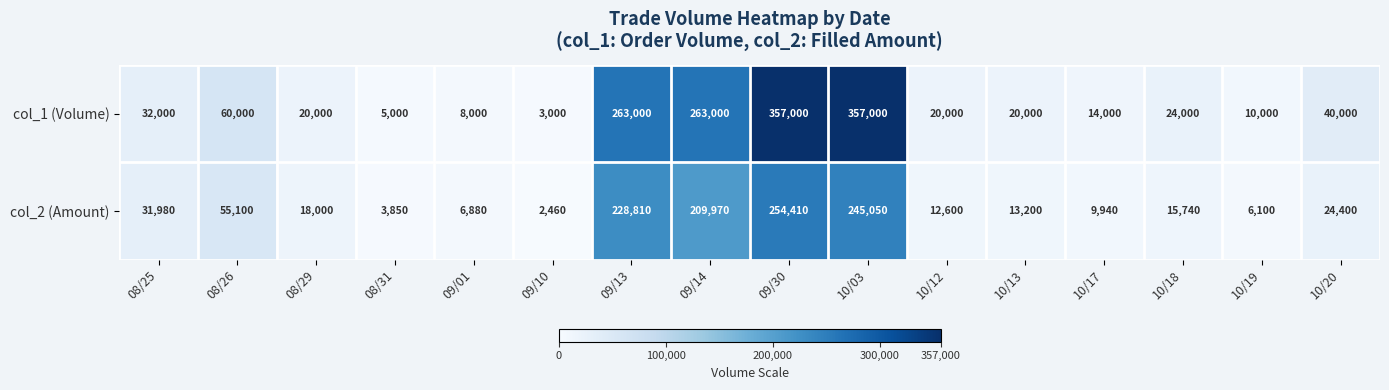

Which series has the largest total across all categories?

col_1 (Volume)